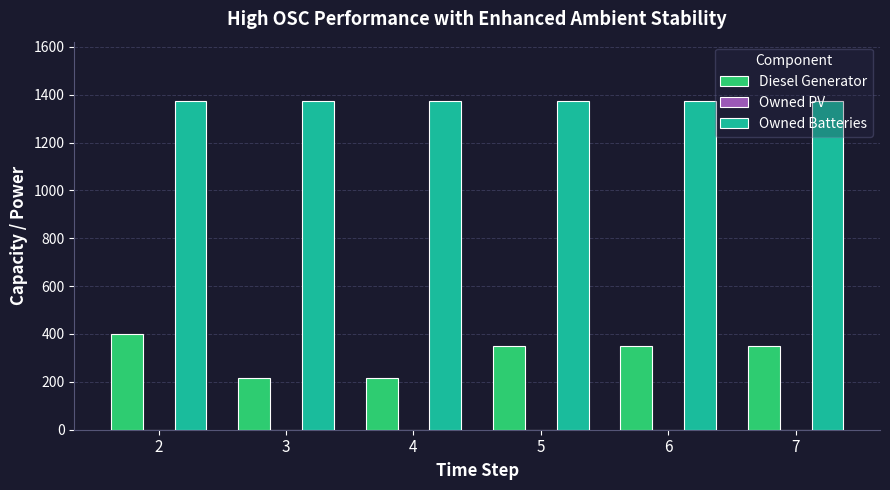

How many distinct data groups are displayed?

2